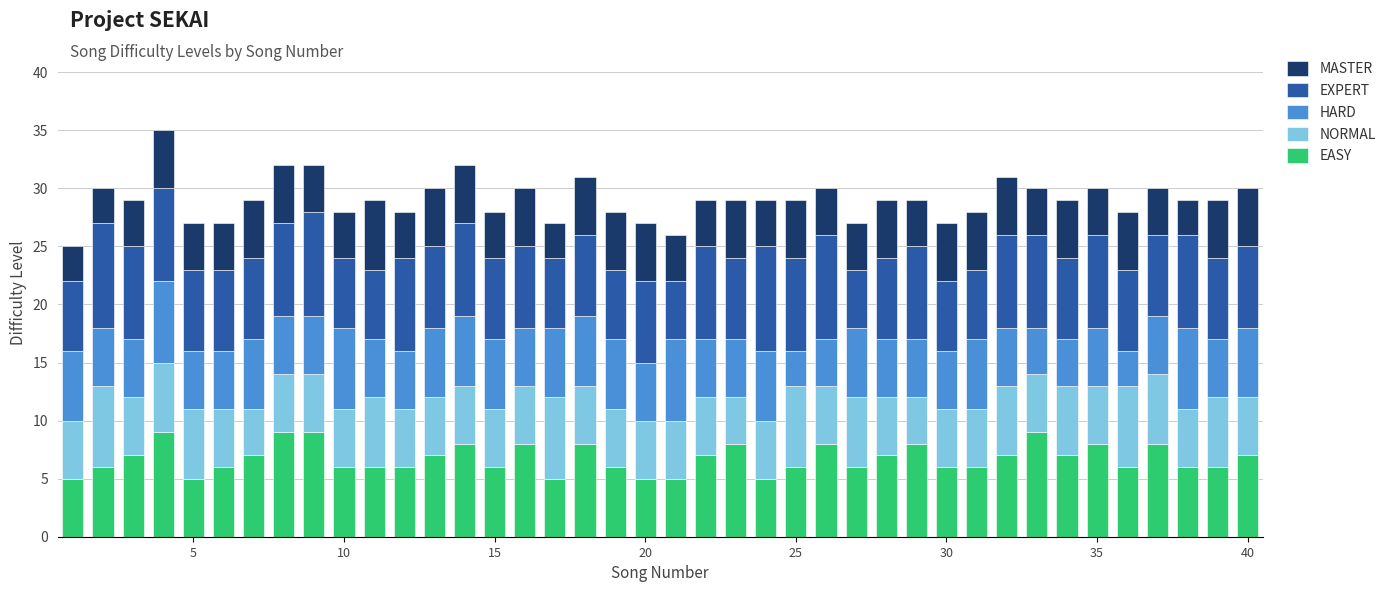

What is the maximum value for EASY?

9